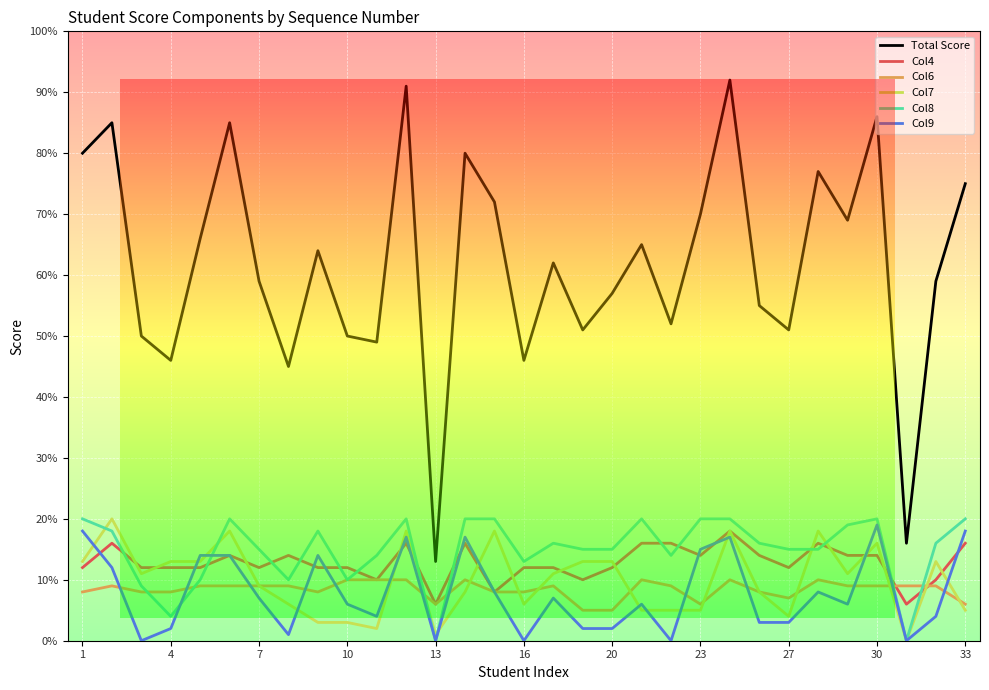

True or false: Col8 and Col7 intersect in this chart.

True